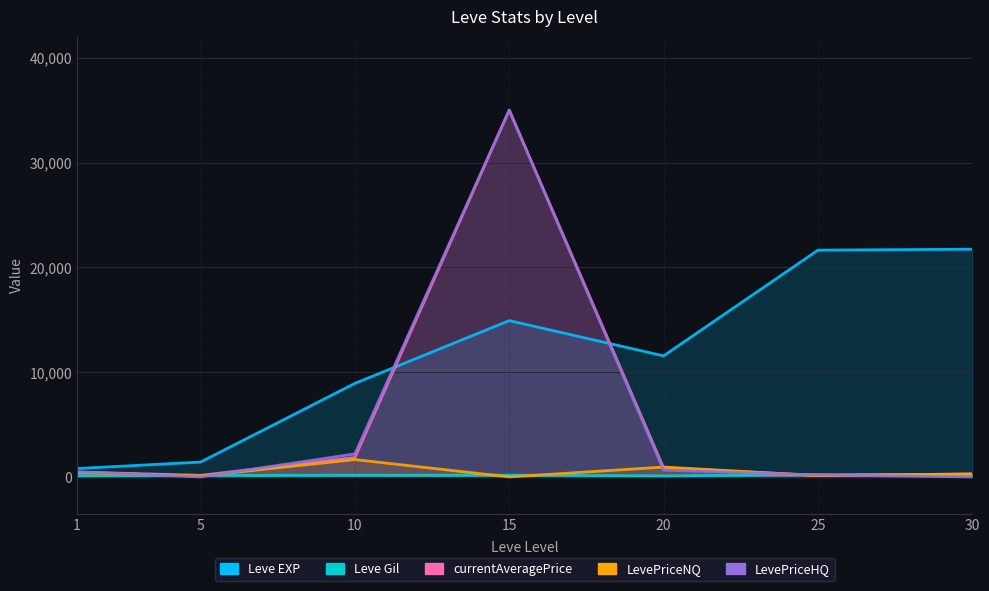

List the labels in order of currentAveragePrice value, smallest first.

25, 5, 30, 1, 20, 10, 15